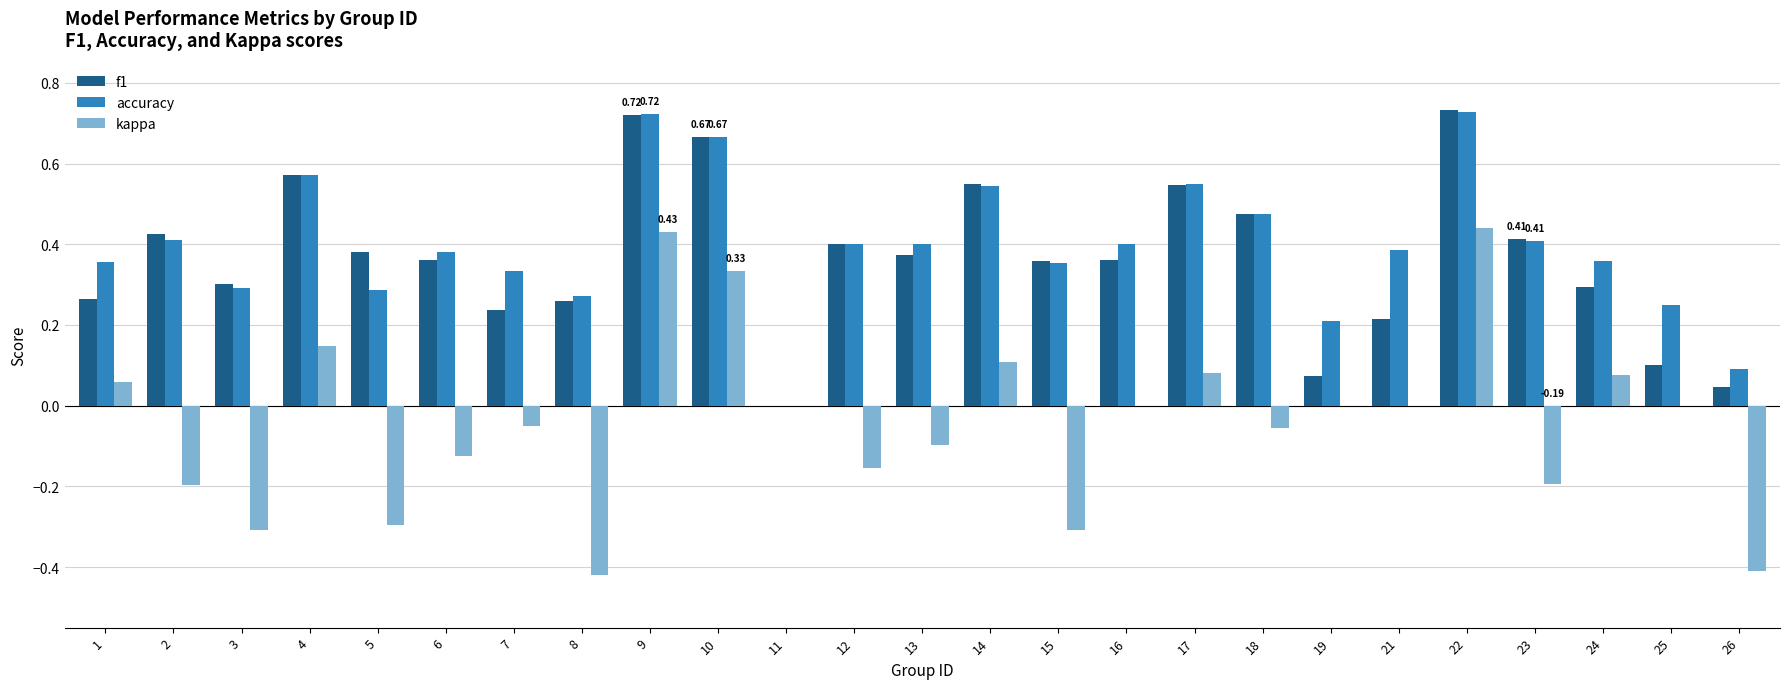

Between 13 and 14, which series saw the biggest shift?

kappa